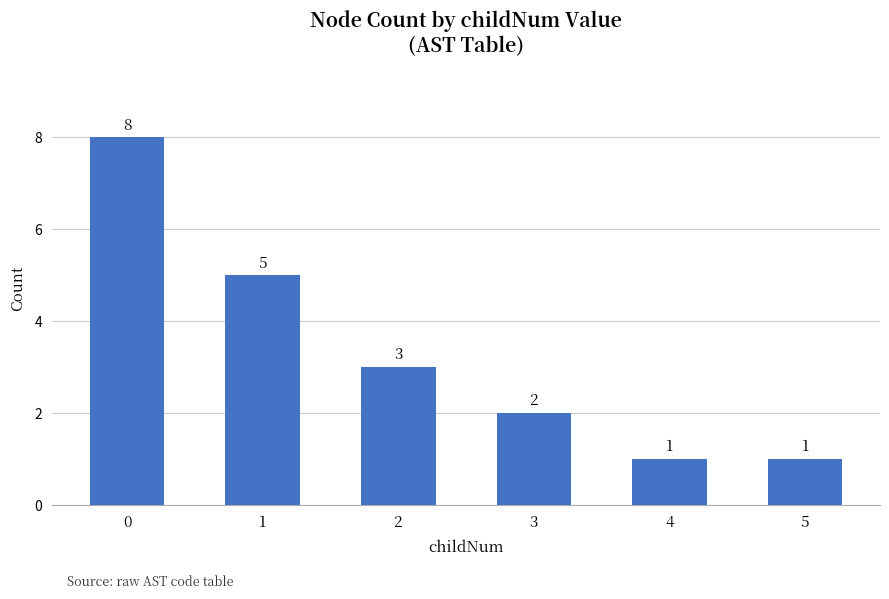

Approximately how many times larger is the value at 3 compared to 2?

0.7